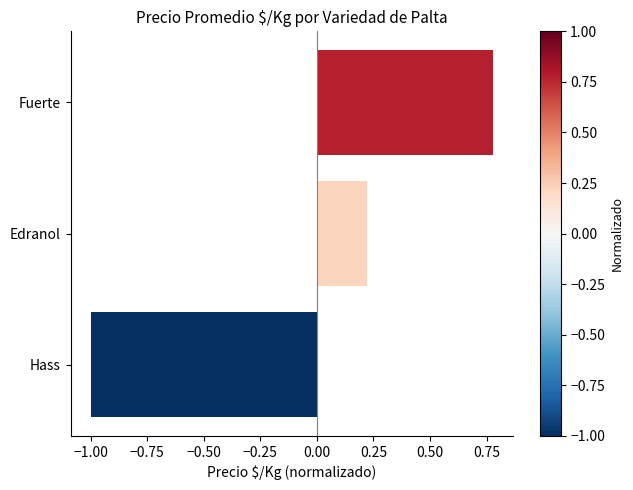

What is the difference between the values at Fuerte and Hass?

1.8